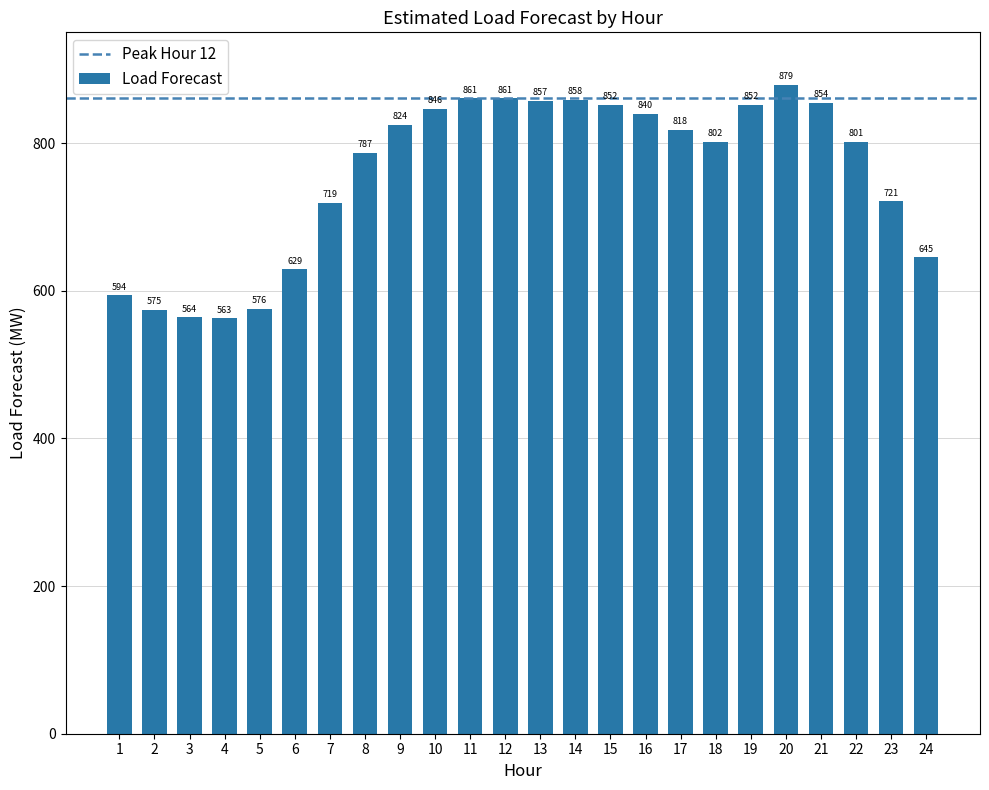

Which category has the lowest value across all series?

4